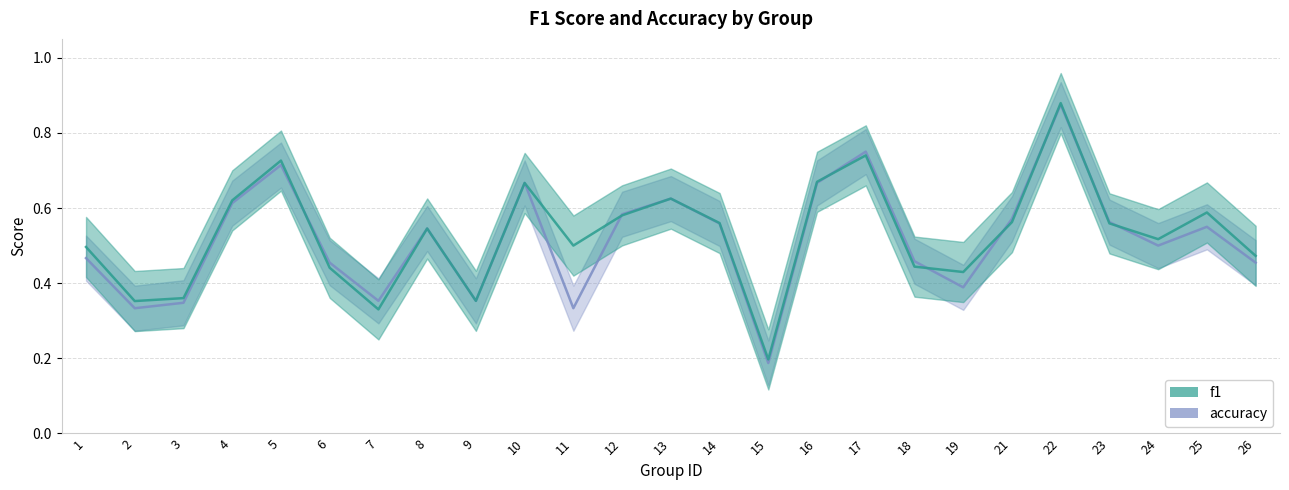

Does the chart display data point markers on the line(s)?

No